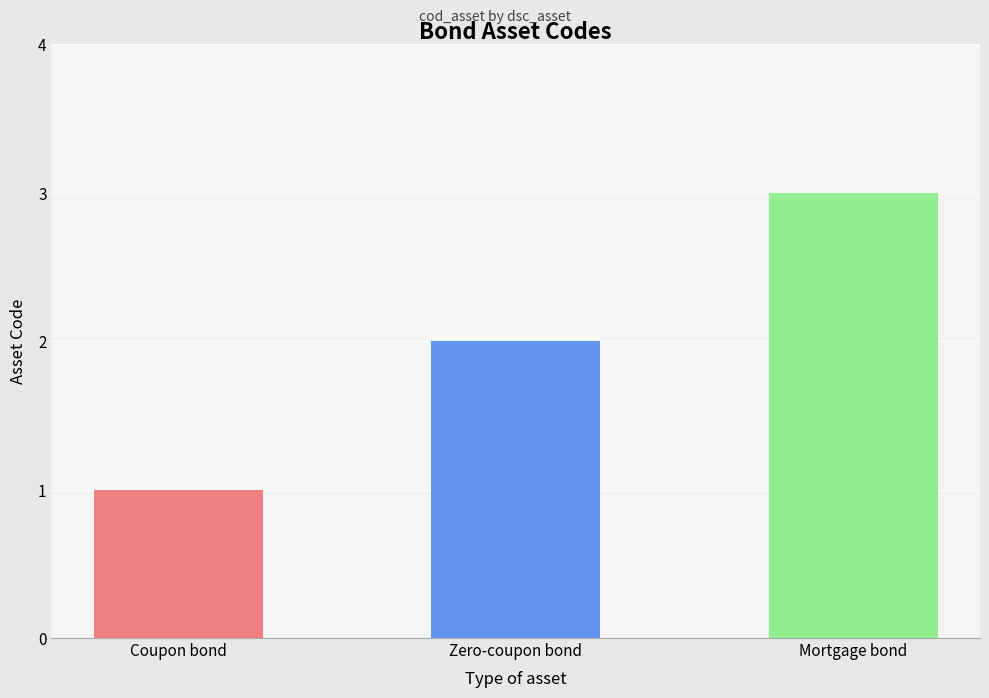

Read the value at Coupon bond.

1